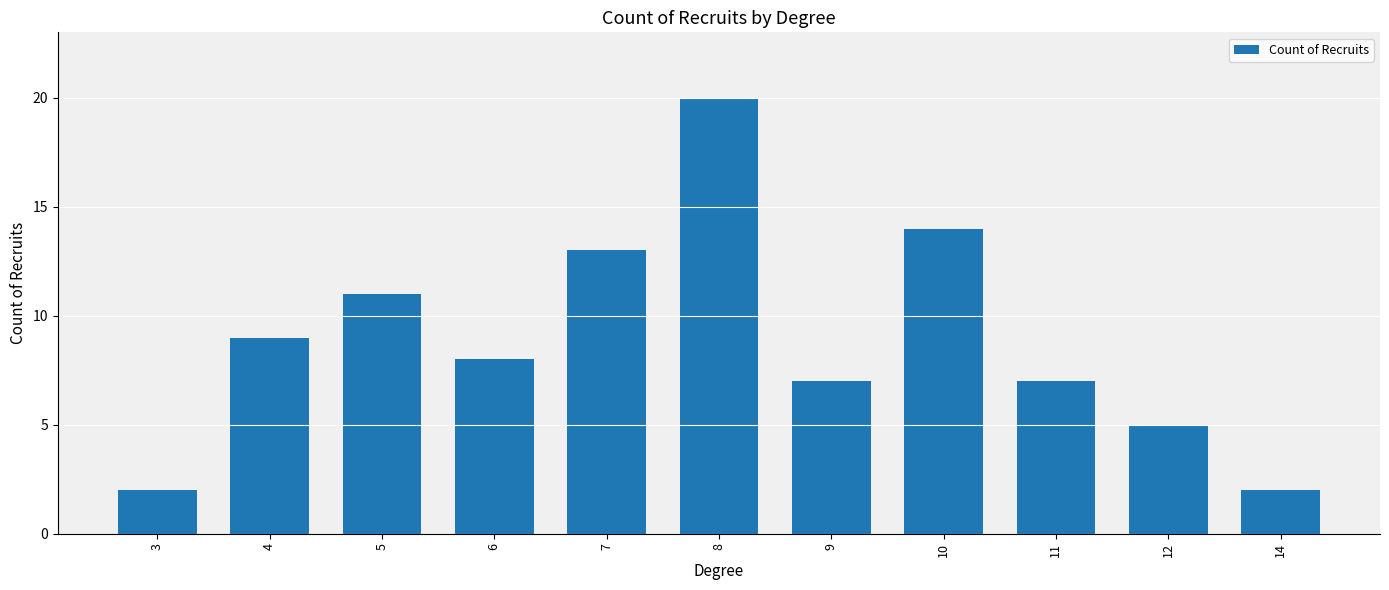

Count the number of data series in this chart.

1